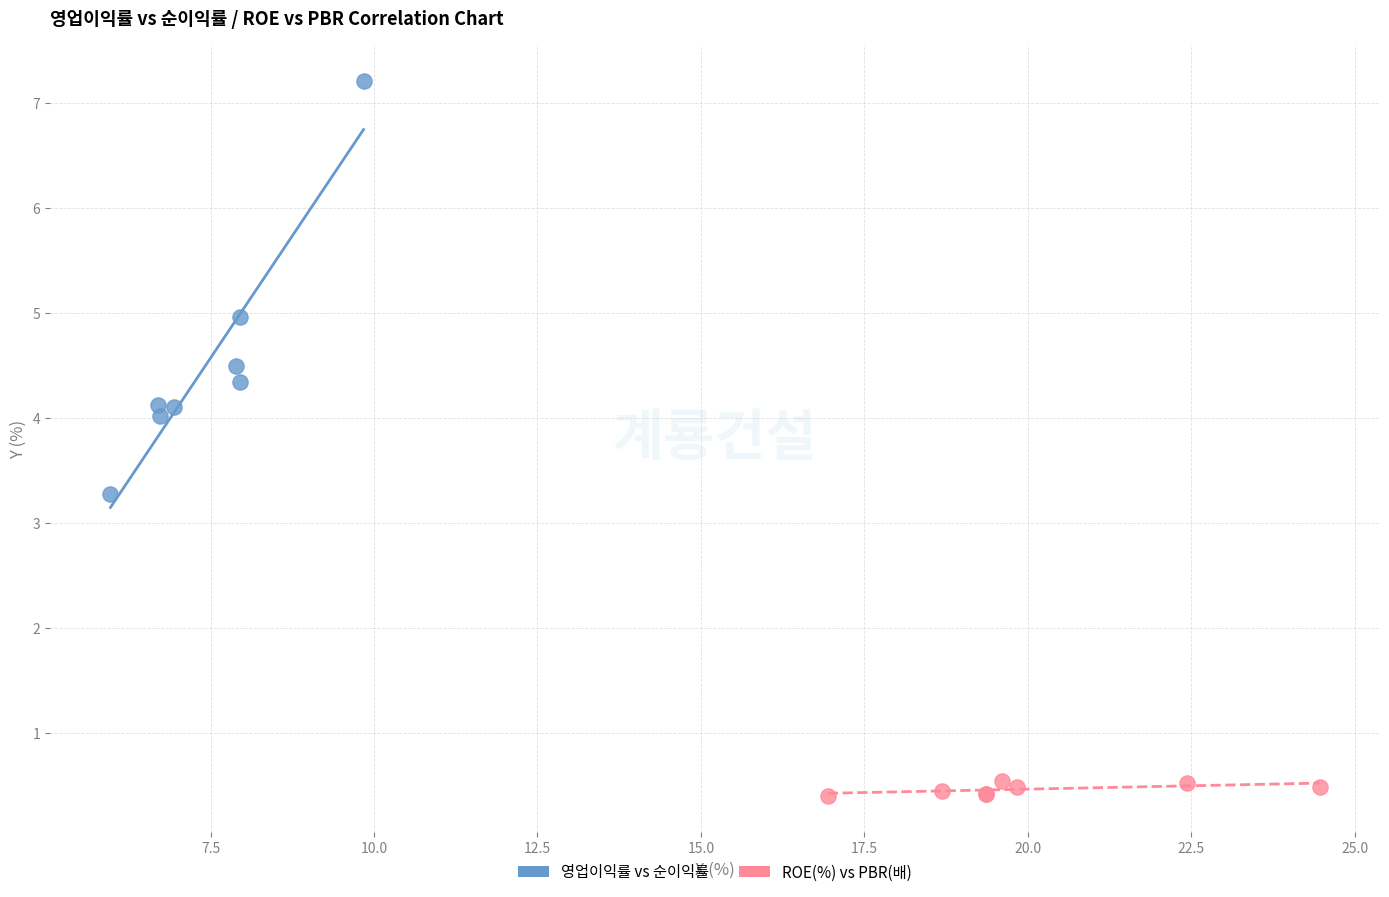

Which series has the largest Y range (max minus min)?

영업이익률 vs 순이익률